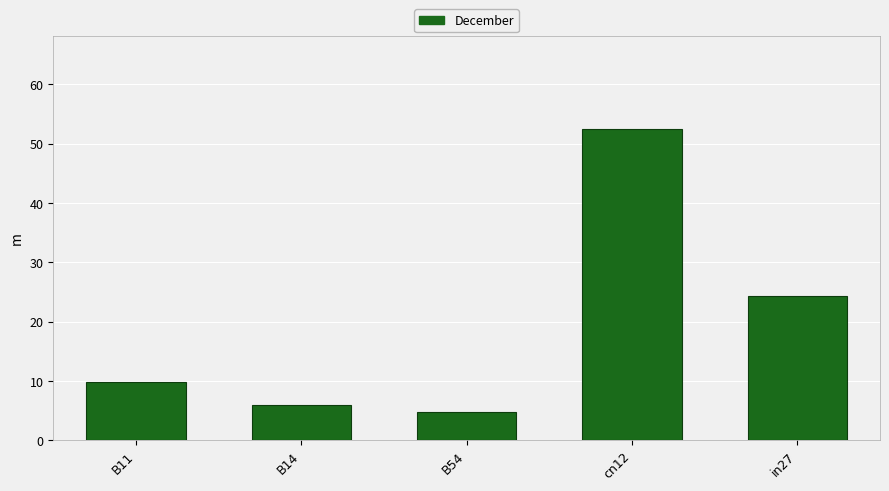

List the labels in order of value, smallest first.

B54, B14, B11, in27, cn12